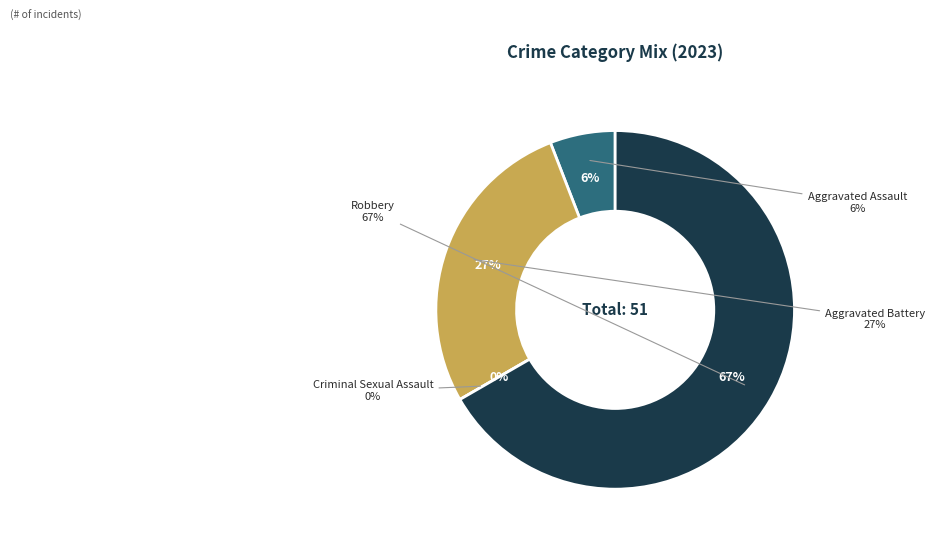

Combined, what portion of the pie is Criminal Sexual Assault and Robbery?

66.7%